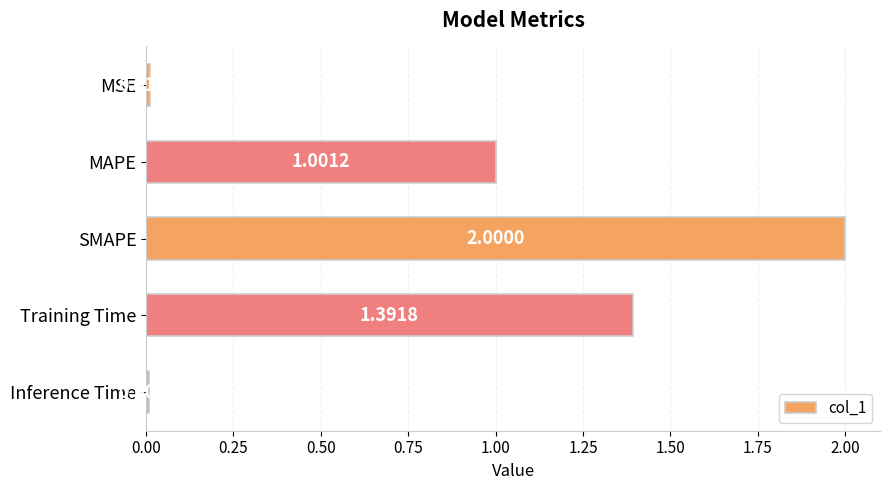

What is the label of the 4th bar from the bottom?

MAPE